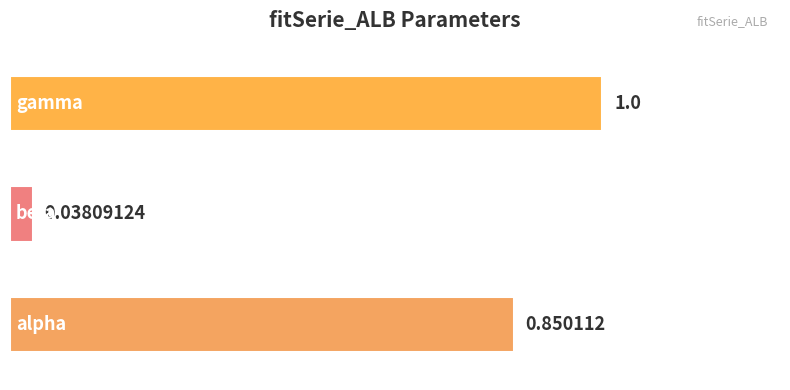

What is the difference between the maximum and minimum values?

1.0